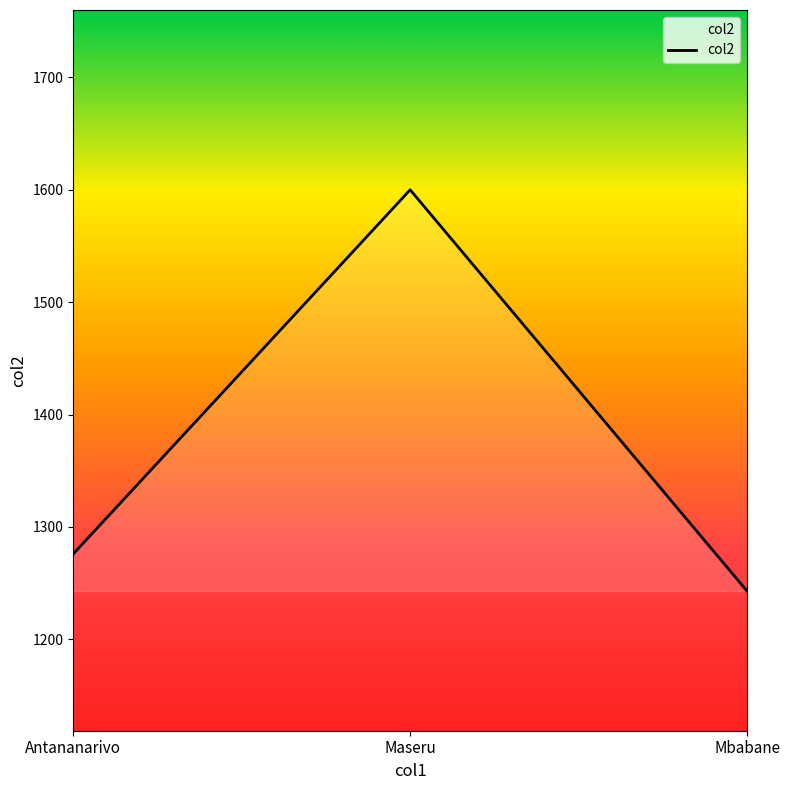

What position from the right is Maseru?

2